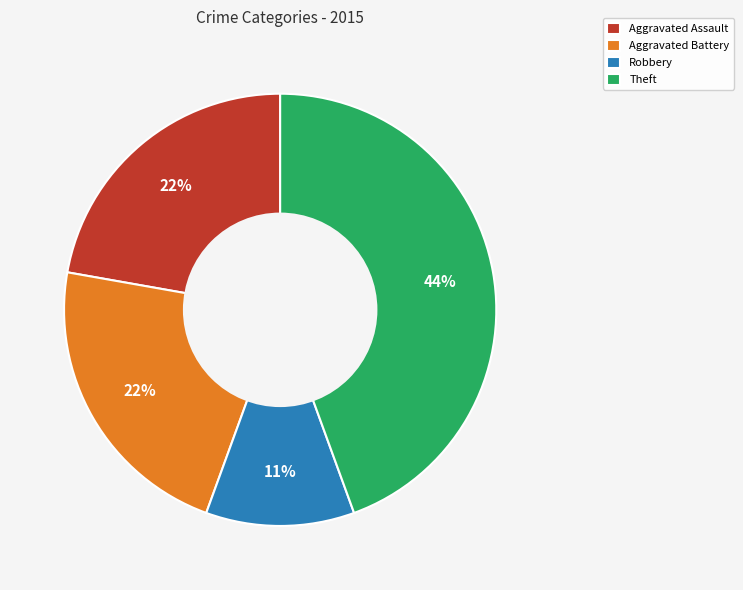

How many slices are in this pie chart?

4